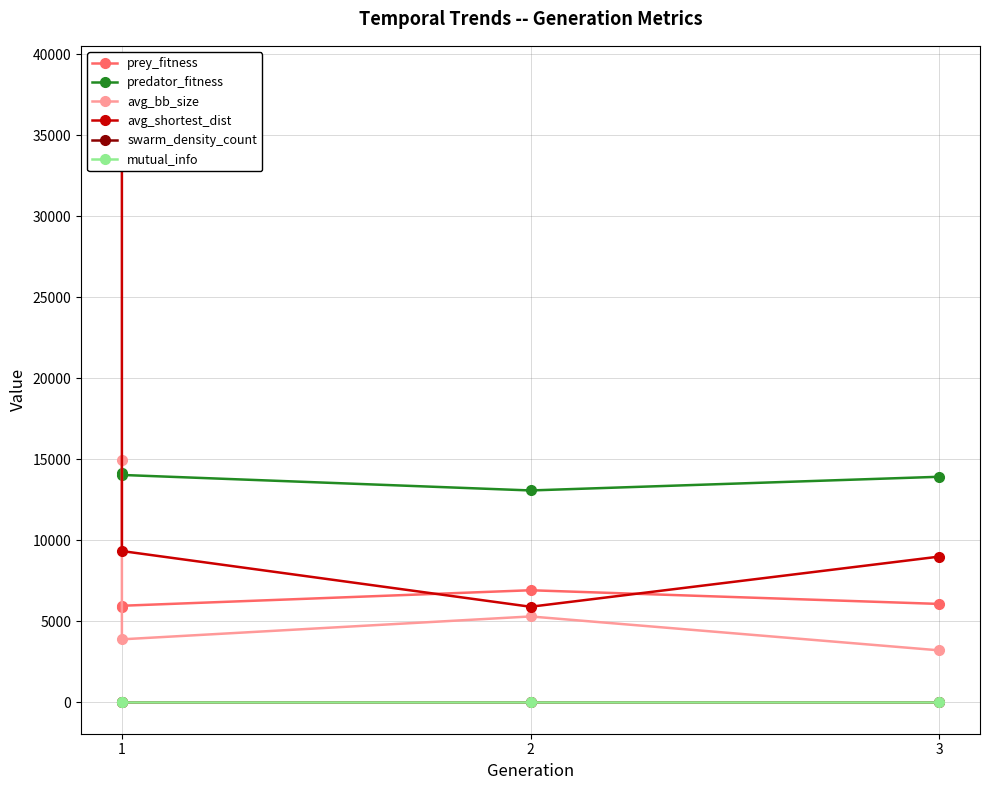

At which category is the sum across all series the highest?

1